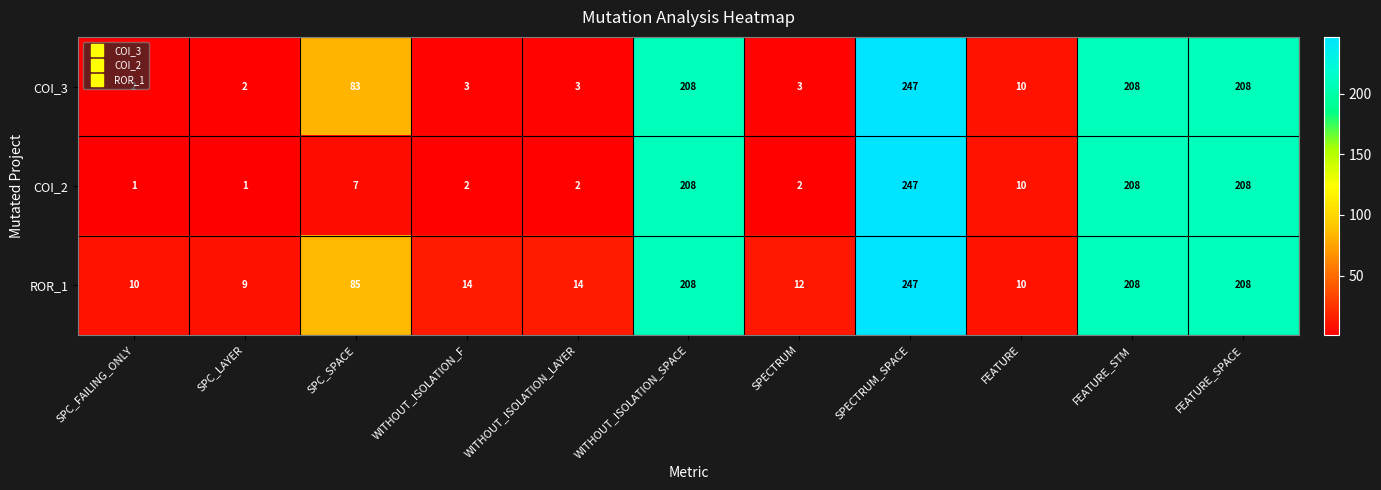

Which series has the largest total across all categories?

ROR_1